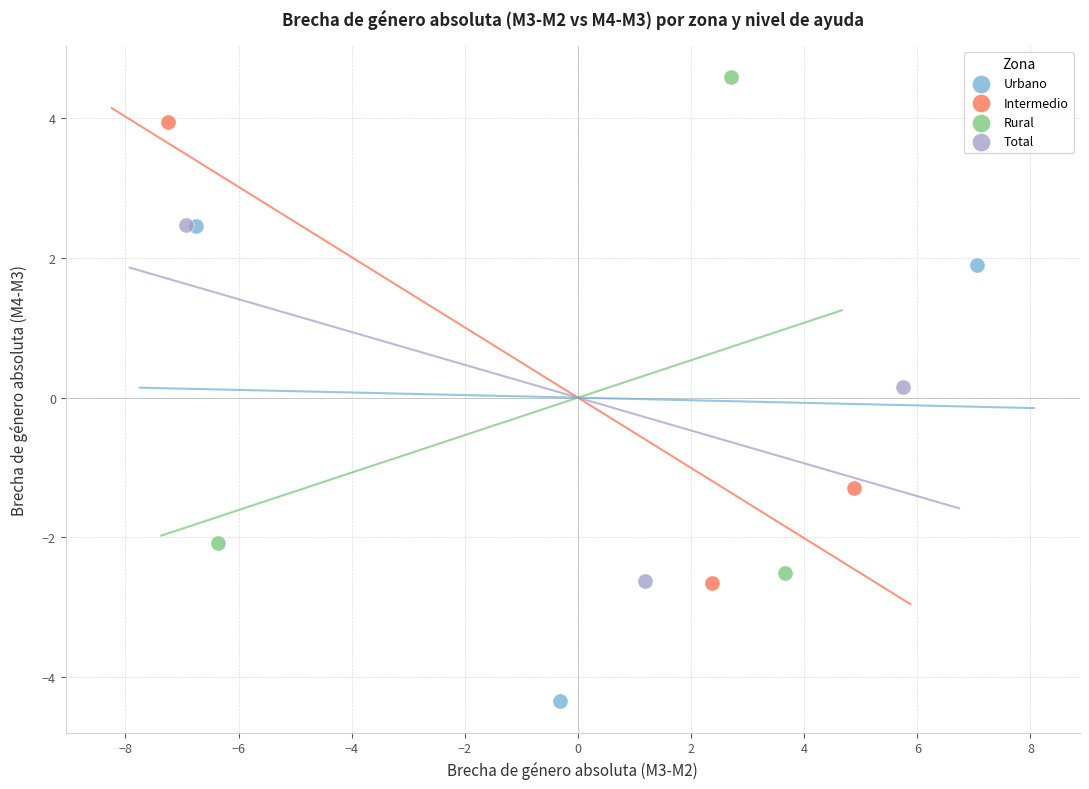

Which series contains the highest Y value?

Rural